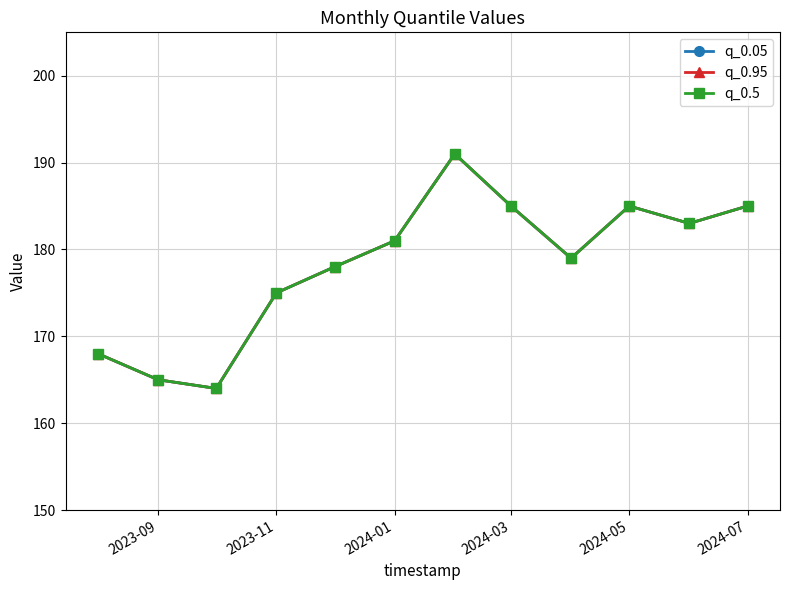

Which series has the largest total across all categories?

q_0.05